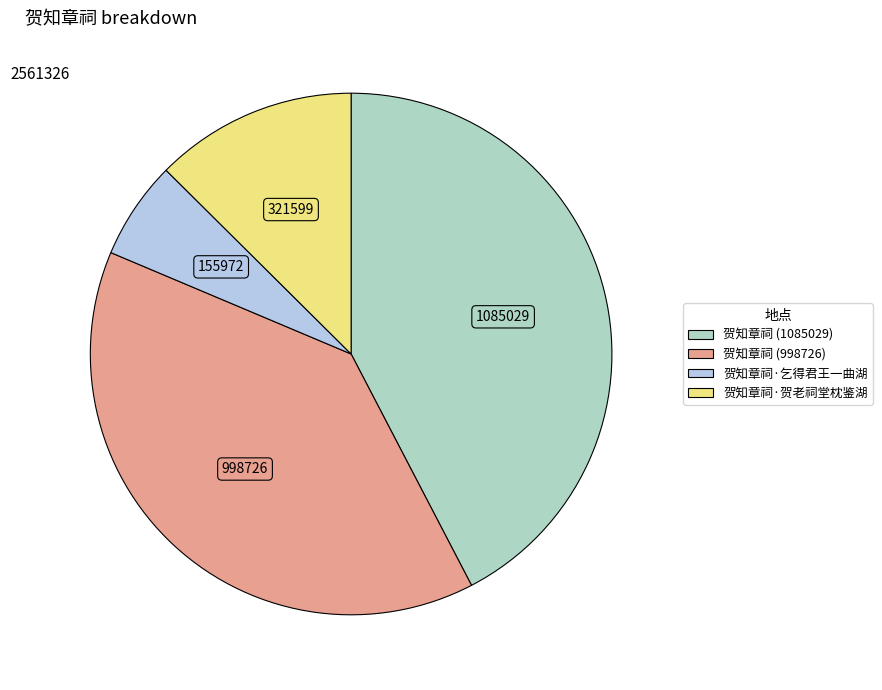

Is it true that 贺知章祠 (998726) is 39% of the pie?

True